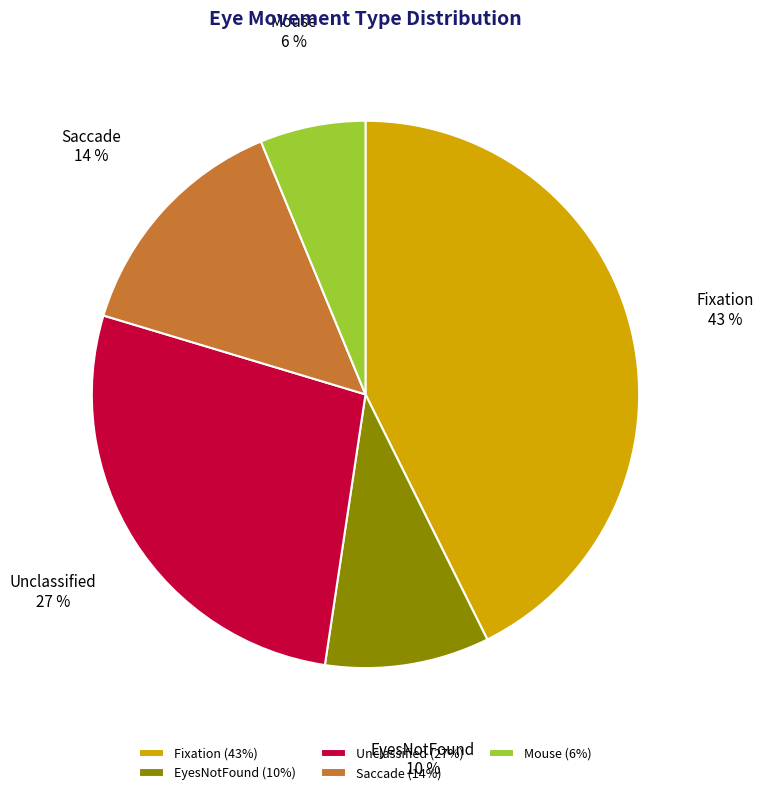

Is EyesNotFound the majority of the pie?

No